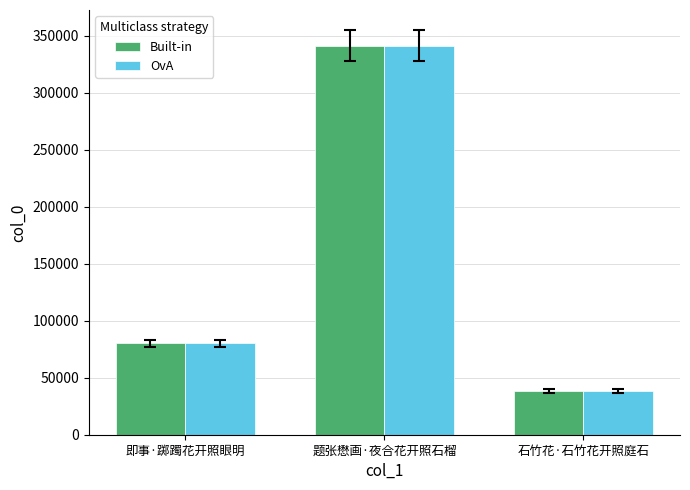

What is the difference between the maximum and minimum values in the Built-in series?

302797